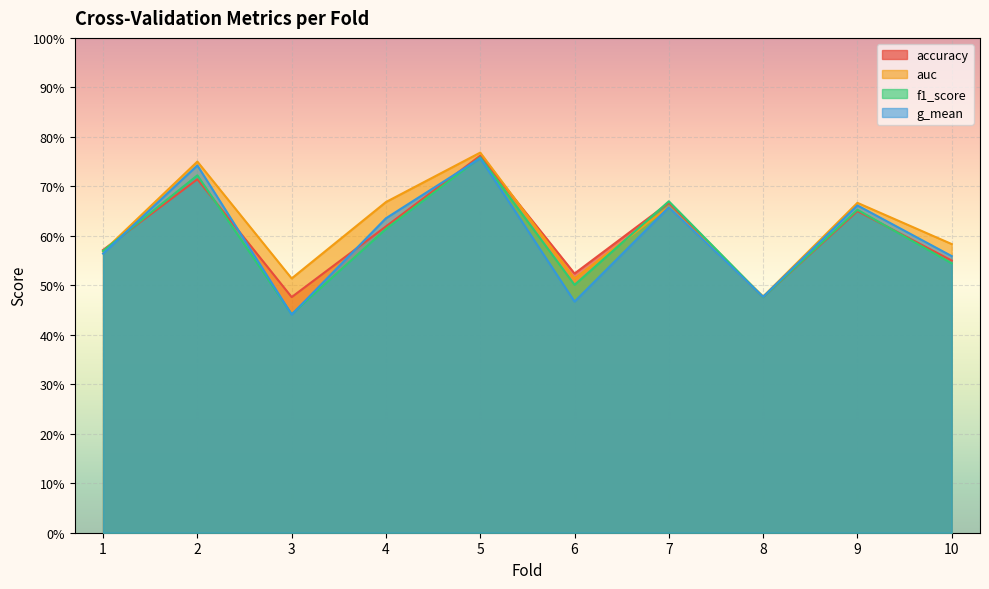

Where do auc and f1_score first cross each other?

1 and 2